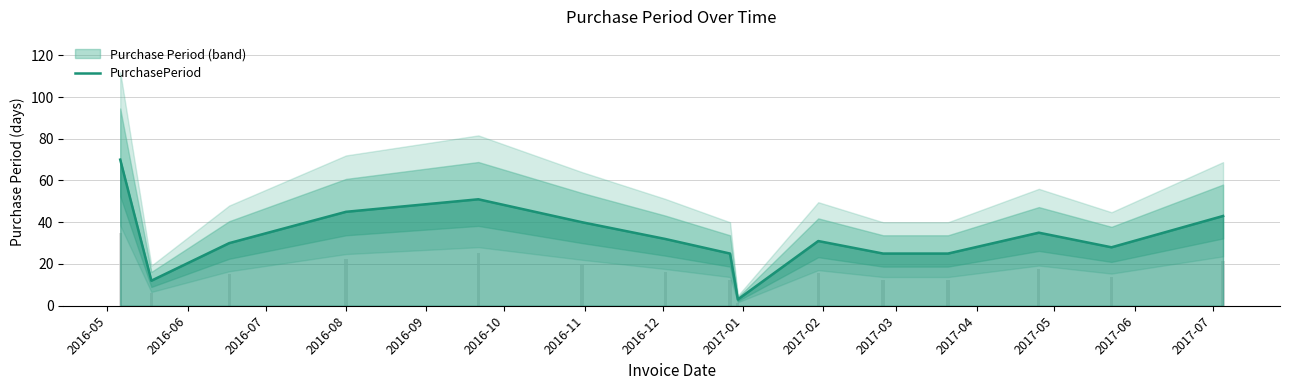

List the labels in order of value, largest first.

2016-05, 2016-09, 2016-08, 2017-07, 2016-10, 2017-05, 2016-11, 2017-02, 2016-07, 2017-06, 2016-12, 2017-03, 2017-04, 2016-06, 2017-01